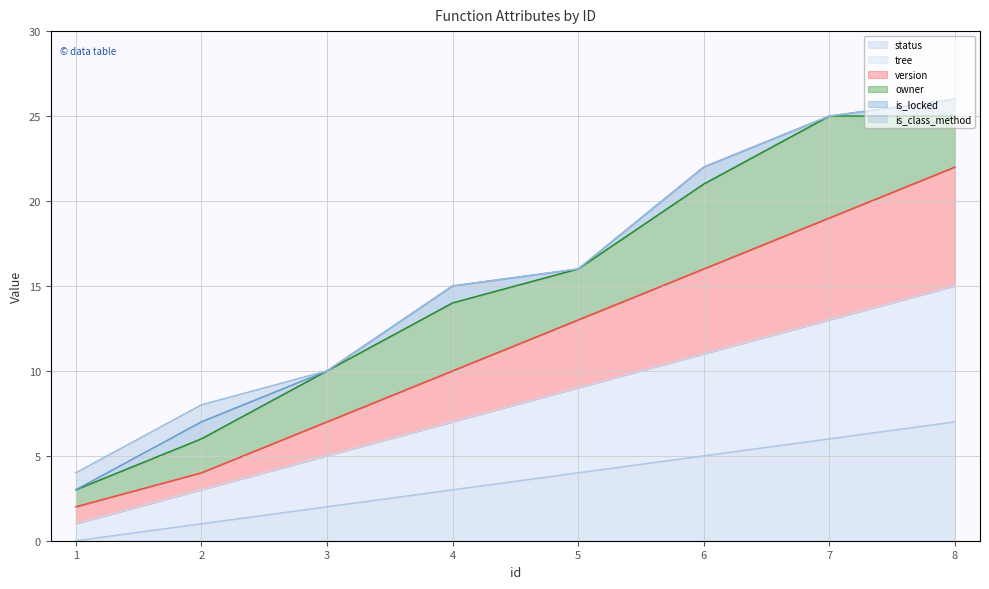

What are all the series names shown in the legend?

status, tree, version, owner, is_locked, is_class_method